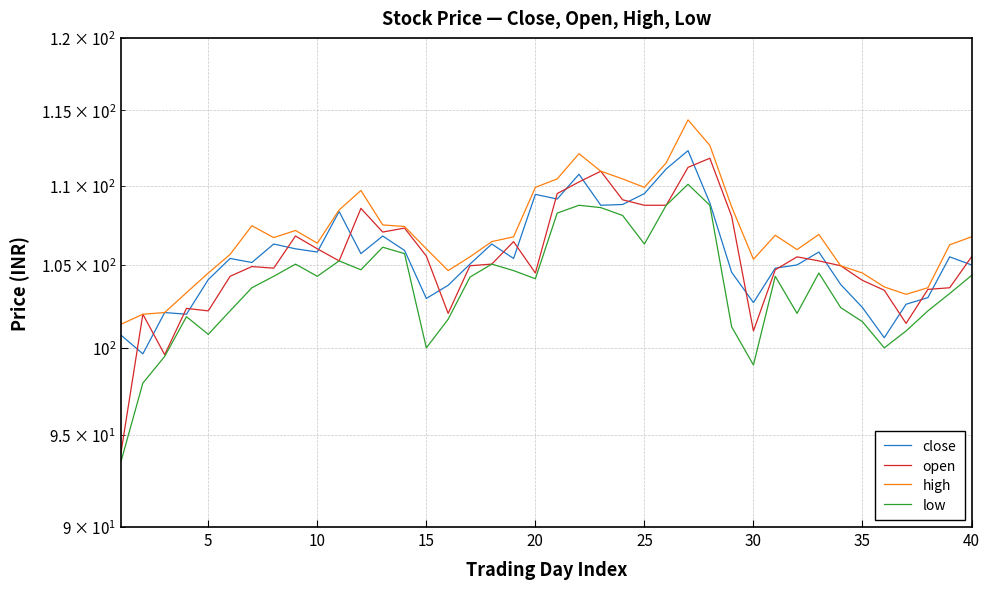

Rank the series by their maximum value, from highest to lowest.

high, close, open, low